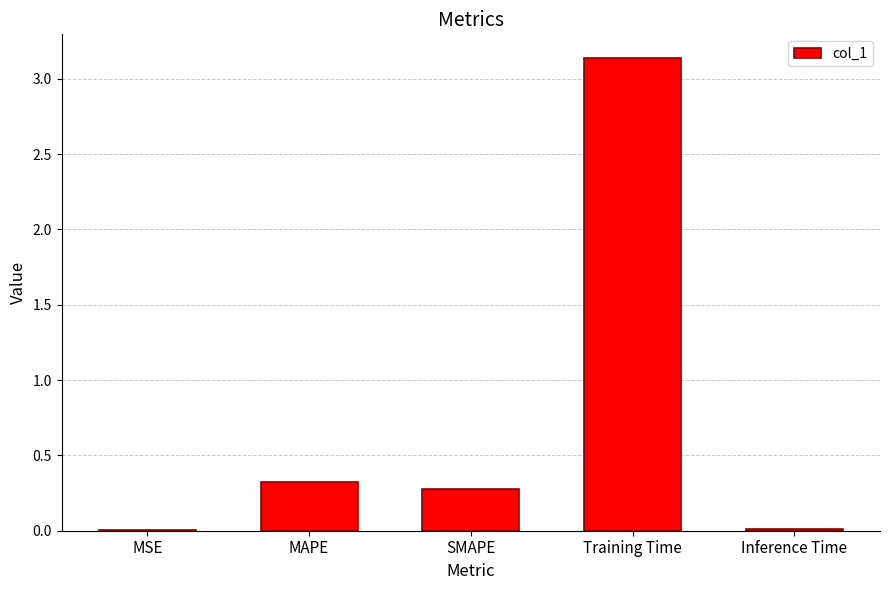

Between SMAPE and Inference Time, which is larger?

SMAPE